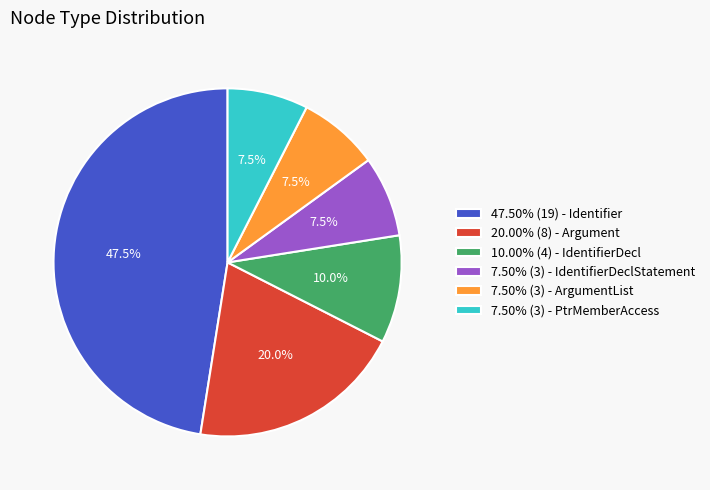

Is the sum of 47.50% (19) - Identifier and 10.00% (4) - IdentifierDecl greater than half?

Yes